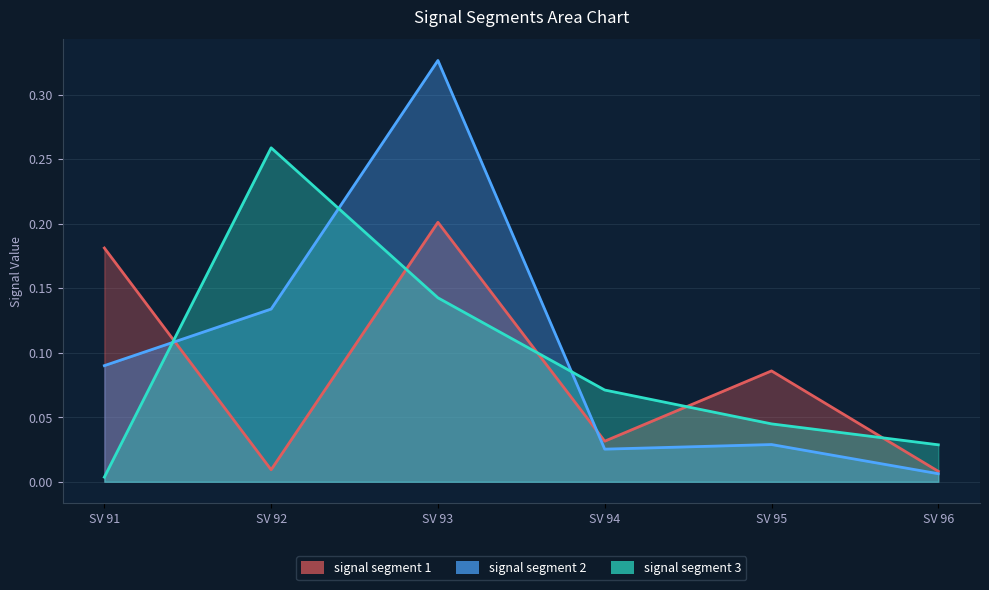

What is the difference between the highest and lowest values at SV 91?

0.2